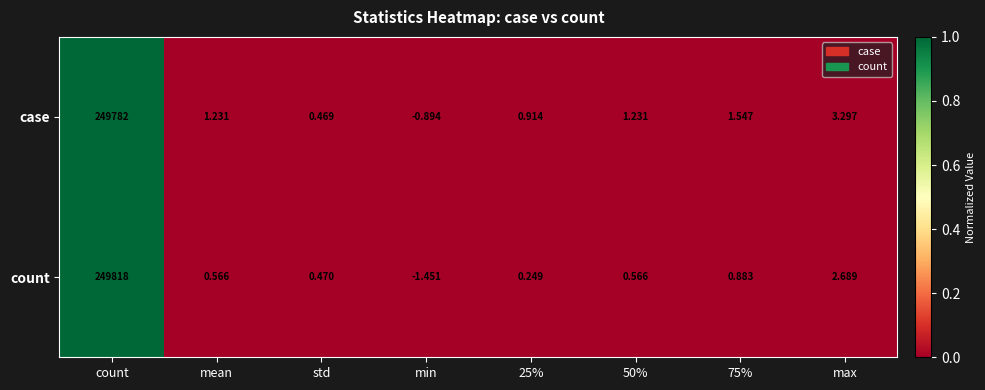

List the series in order of their overall mean, highest first.

count, case